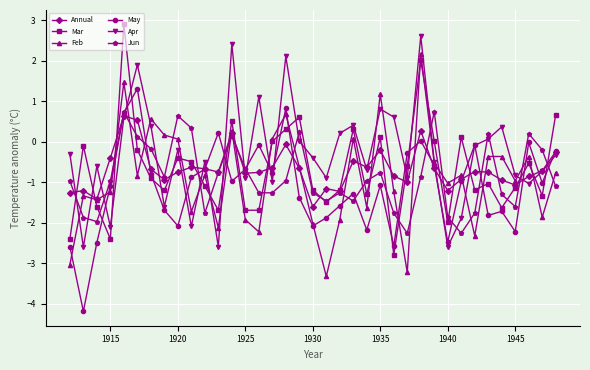

True or false: Annual and Apr cross at least once.

True